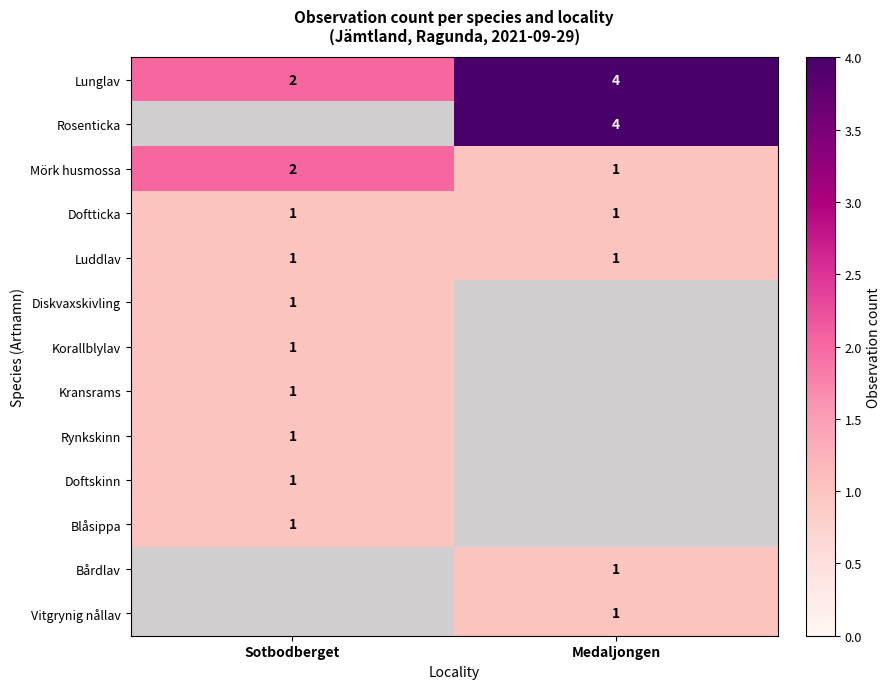

What is the total value across all series at Medaljongen?

13